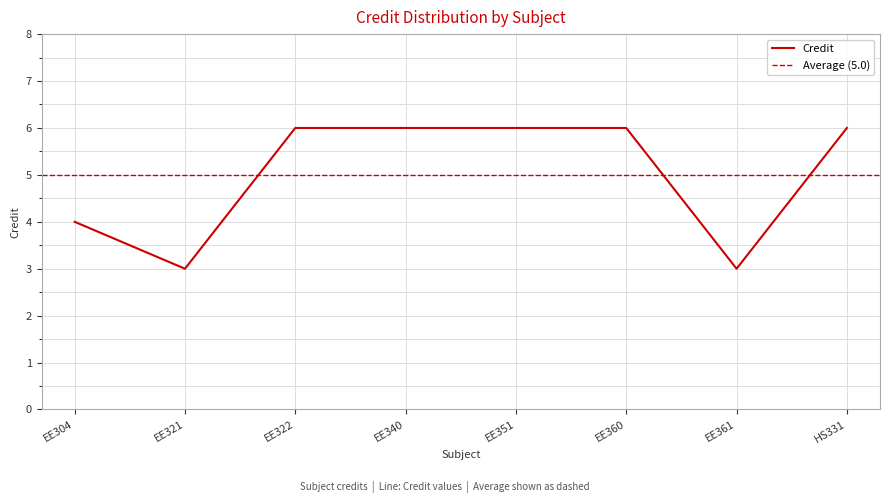

The value of Credit at EE351 is 6. True or false?

True